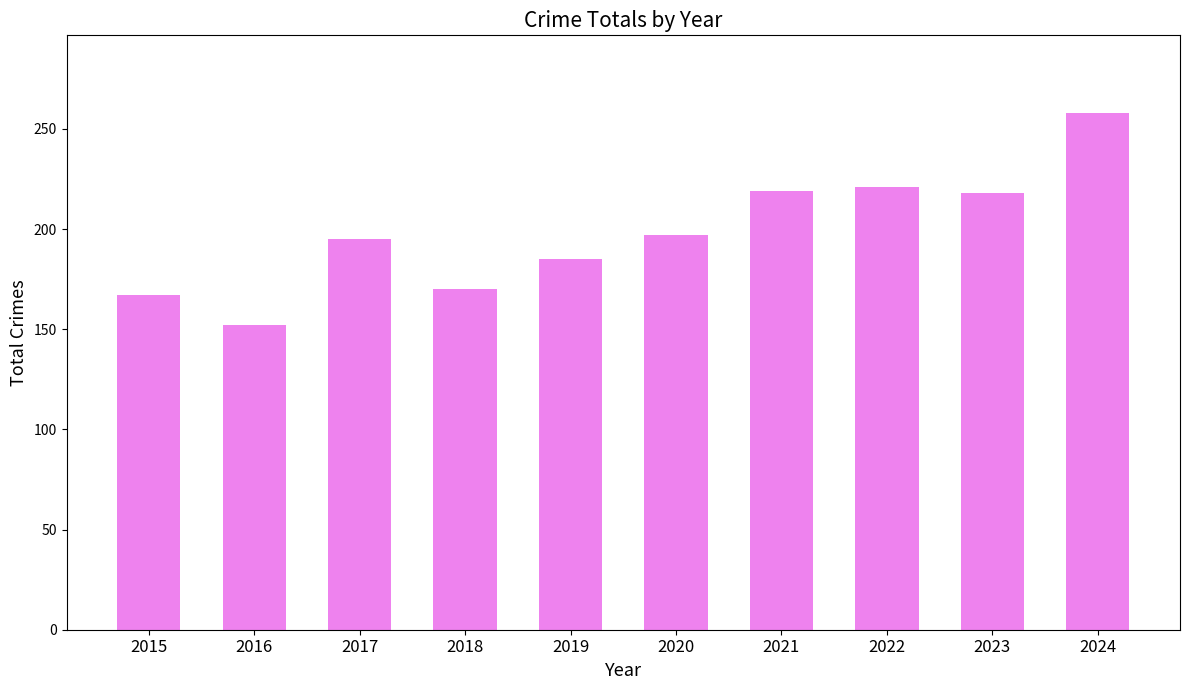

What is the average value?

198